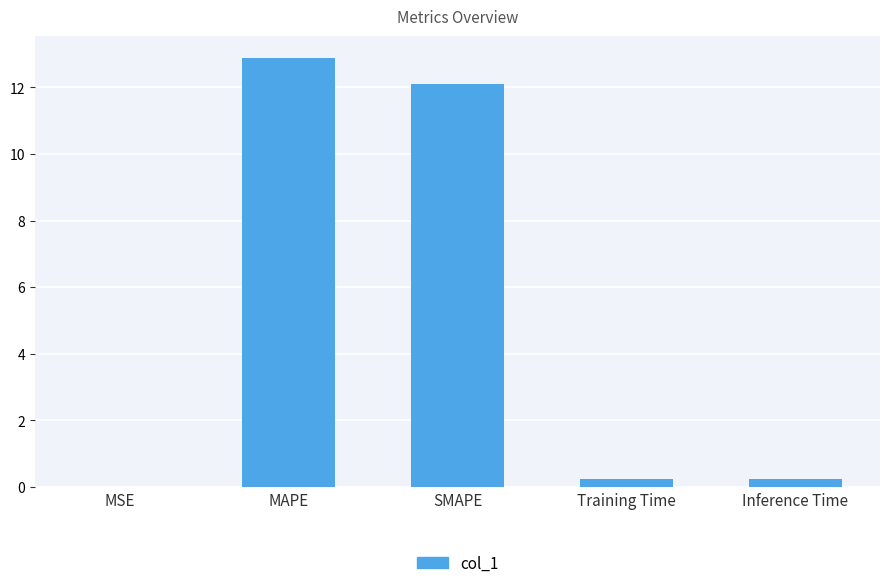

Are the bars grouped side by side (vs. stacked)?

No